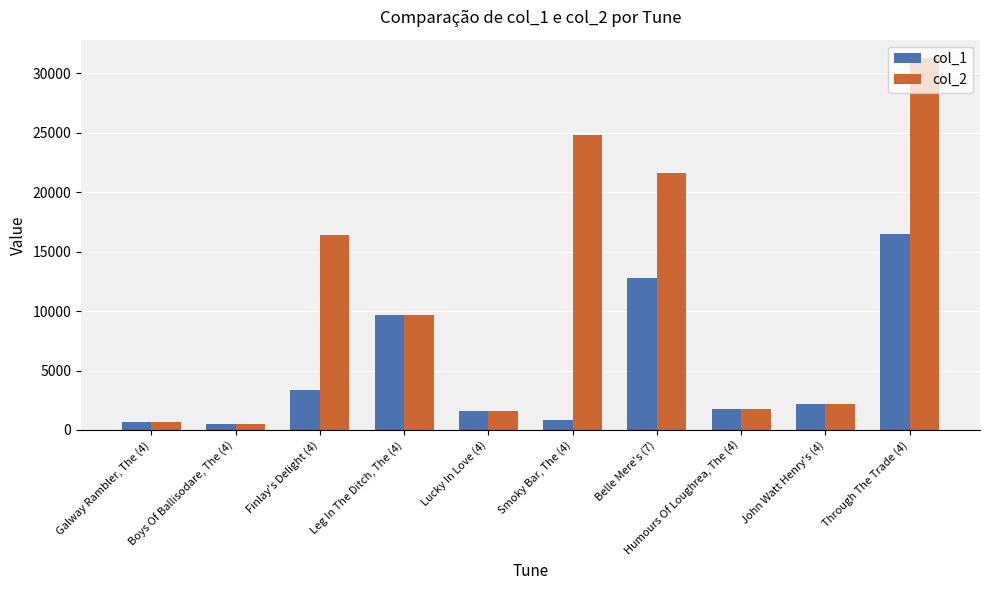

How many data points does each series have?

10